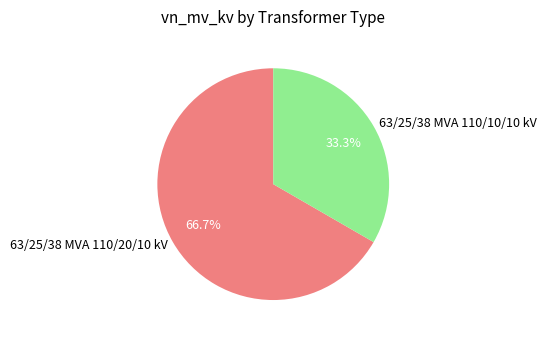

How many slices are in this pie chart?

2